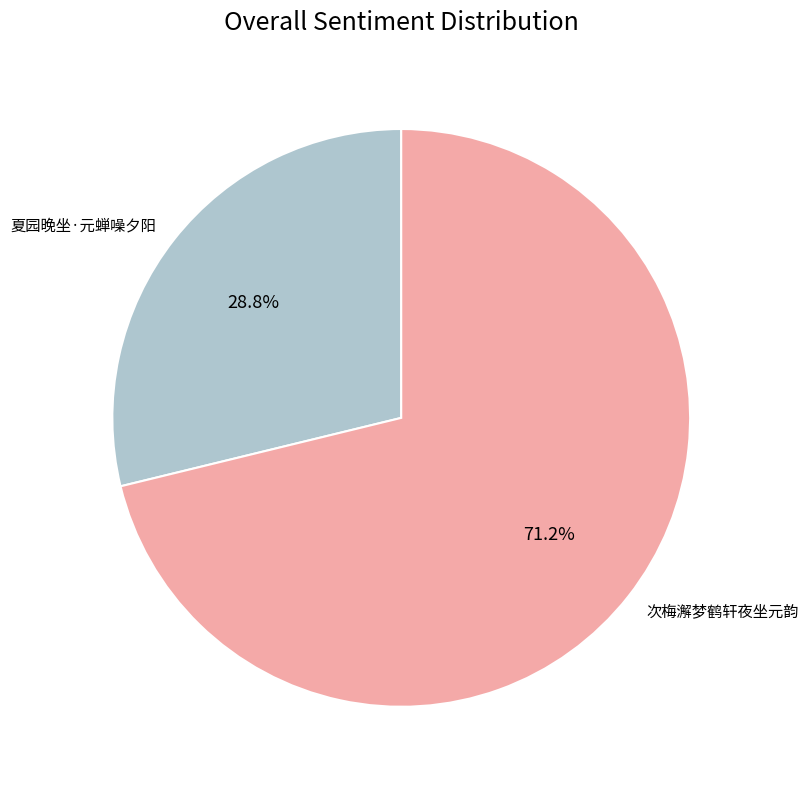

To the nearest percent, what is the average slice percentage?

50%